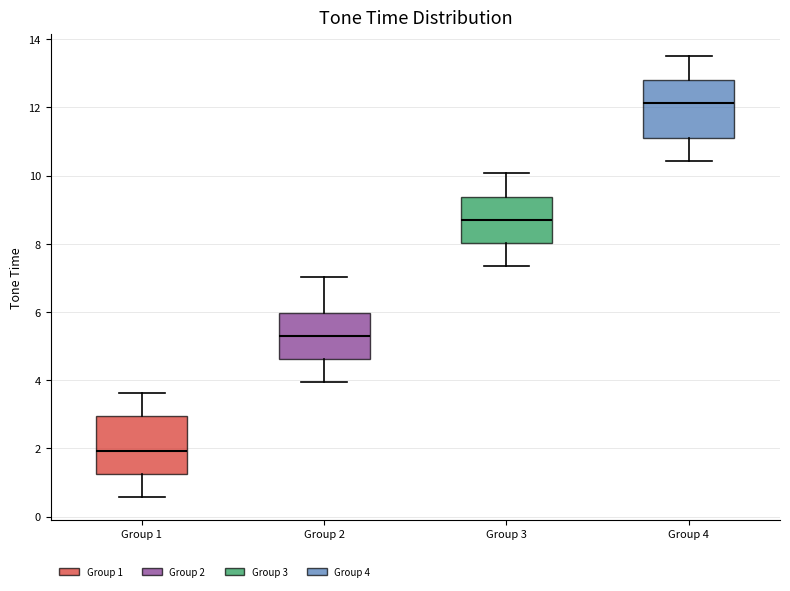

Reading left to right, read every box against the y-axis: the position of its median line, the range the box covers, and the ends of its whiskers. The values are not printed on the chart, so give them approximately, as read against the axis.

Group 1: median 2.0, box 1.2 to 3.0, whiskers 0.6 to 3.6
Group 2: median 5.4, box 4.6 to 6.0, whiskers 4.0 to 7.0
Group 3: median 8.8, box 8.0 to 9.4, whiskers 7.4 to 10.0
Group 4: median 12.2, box 11.2 to 12.8, whiskers 10.4 to 13.6